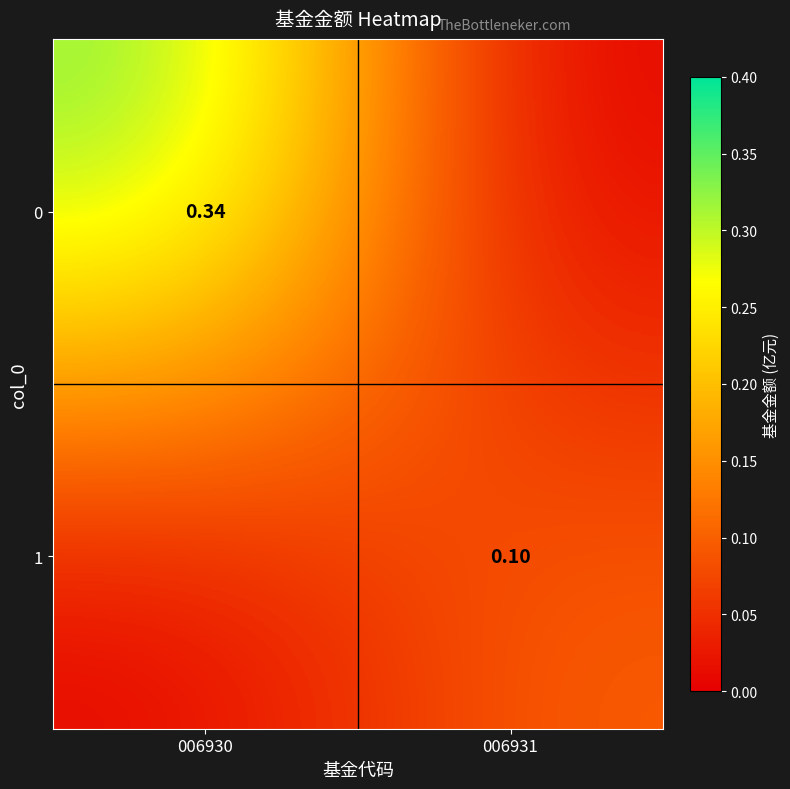

The 1 series shows -0.0 at 006930. True or false?

False